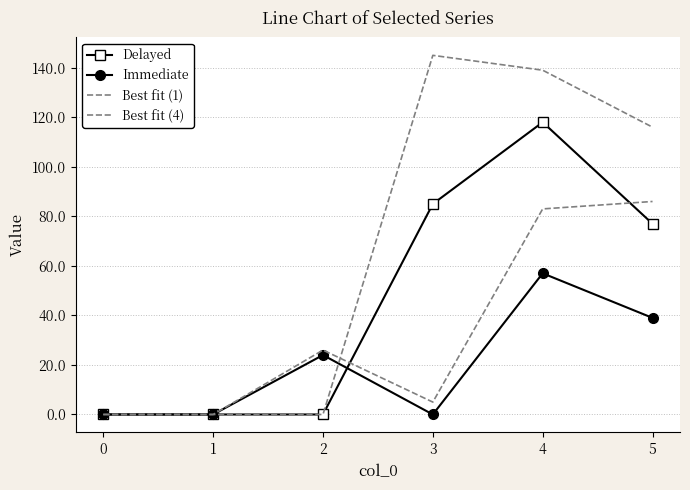

How many intersections are there between Best fit (1) and Best fit (4)?

1